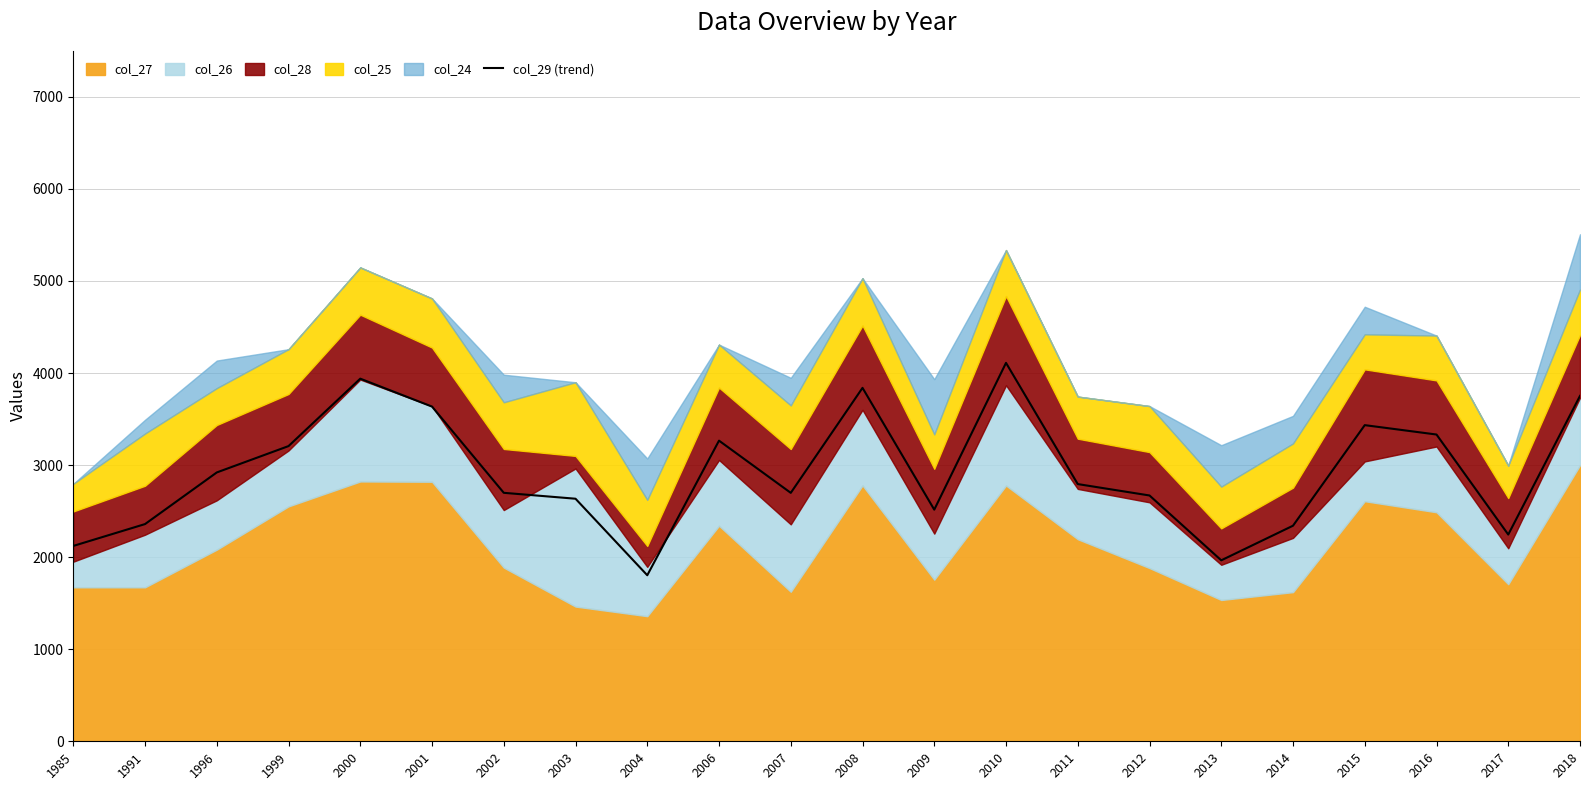

True or false: the data shows 2122.0 at 1985.

True